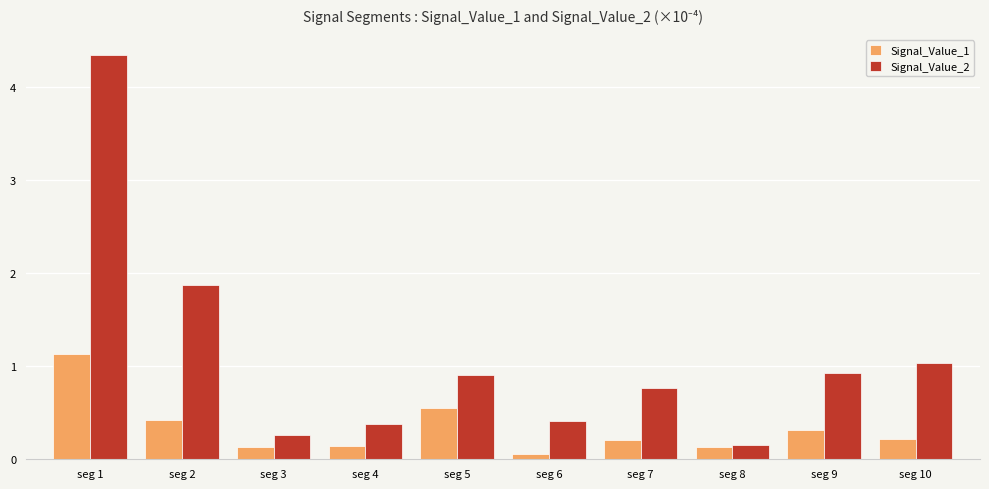

True or false: Signal_Value_1 has a value of 0.1 at seg 2.

False